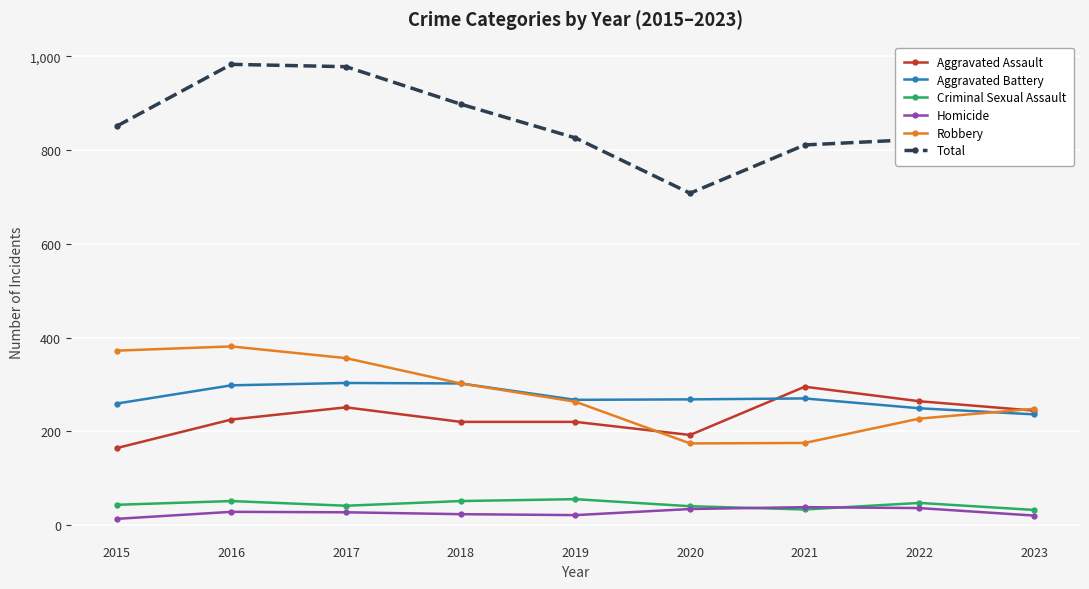

Which series changed the most between 2017 and 2022?

Total